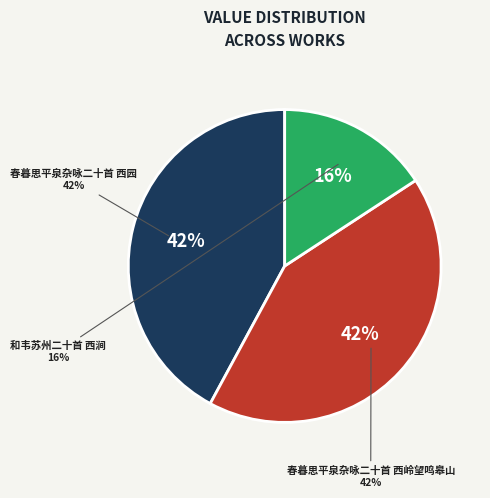

Count the number of slices in the pie.

3